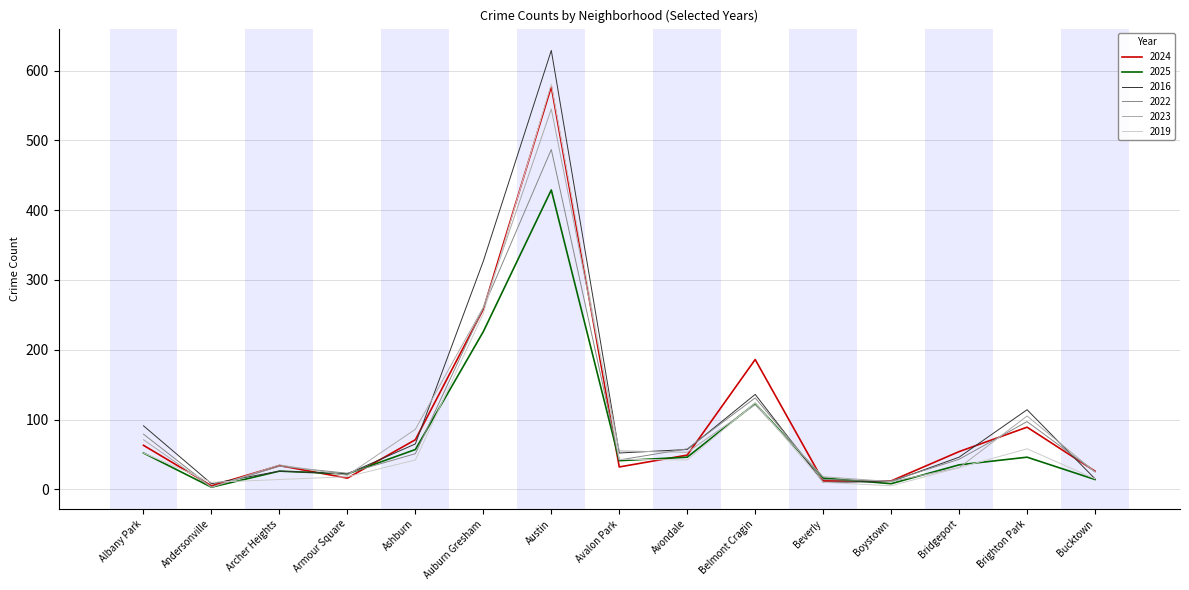

What is the difference between the maximum and minimum values in the 2024 series?

572